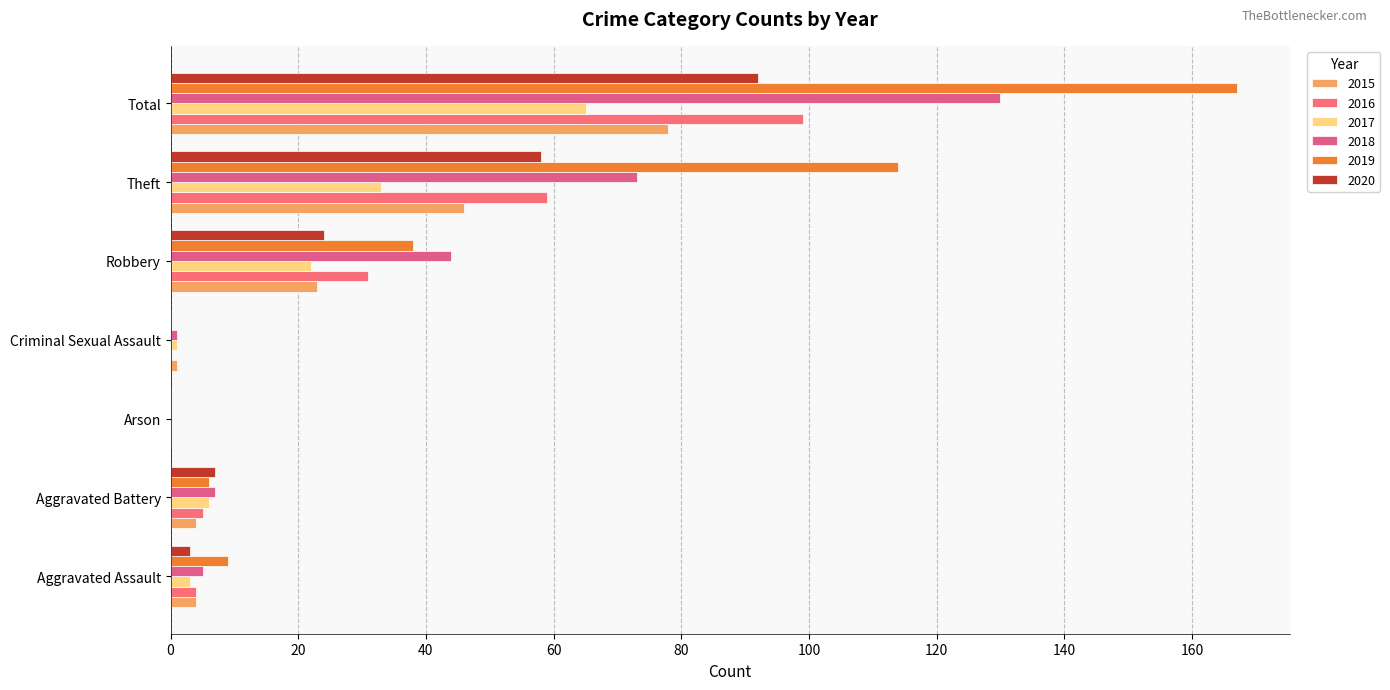

Between Aggravated Assault and Total, which series saw the biggest shift?

2019